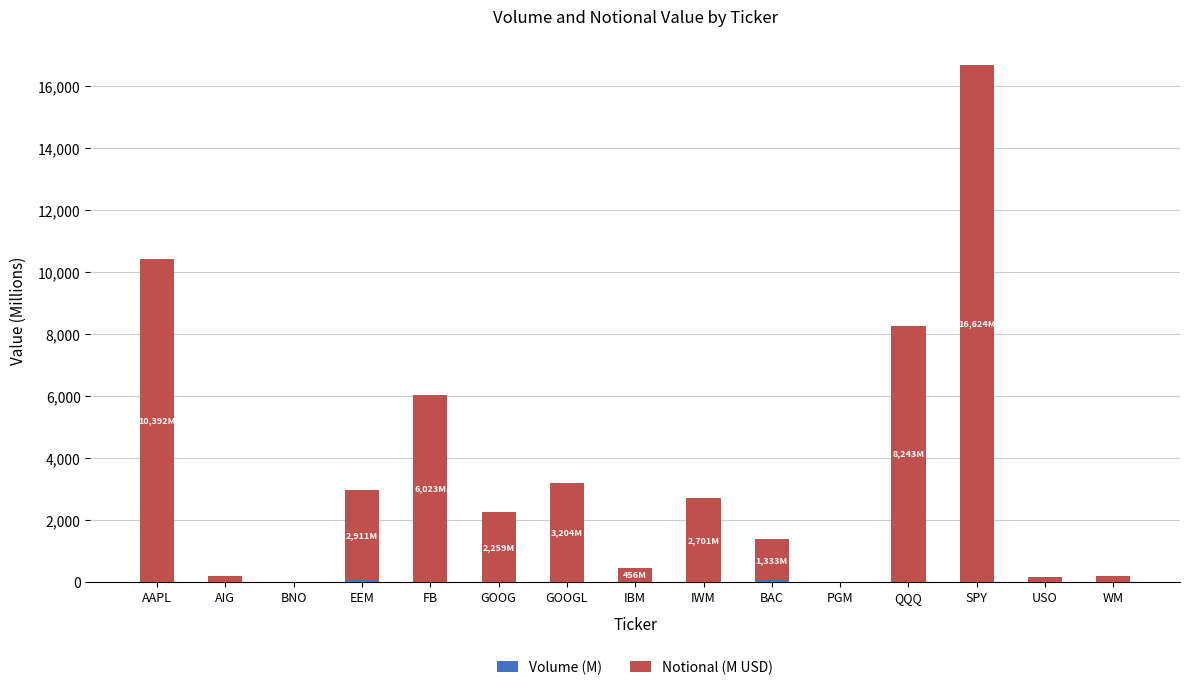

At which category is the sum across all series the highest?

SPY